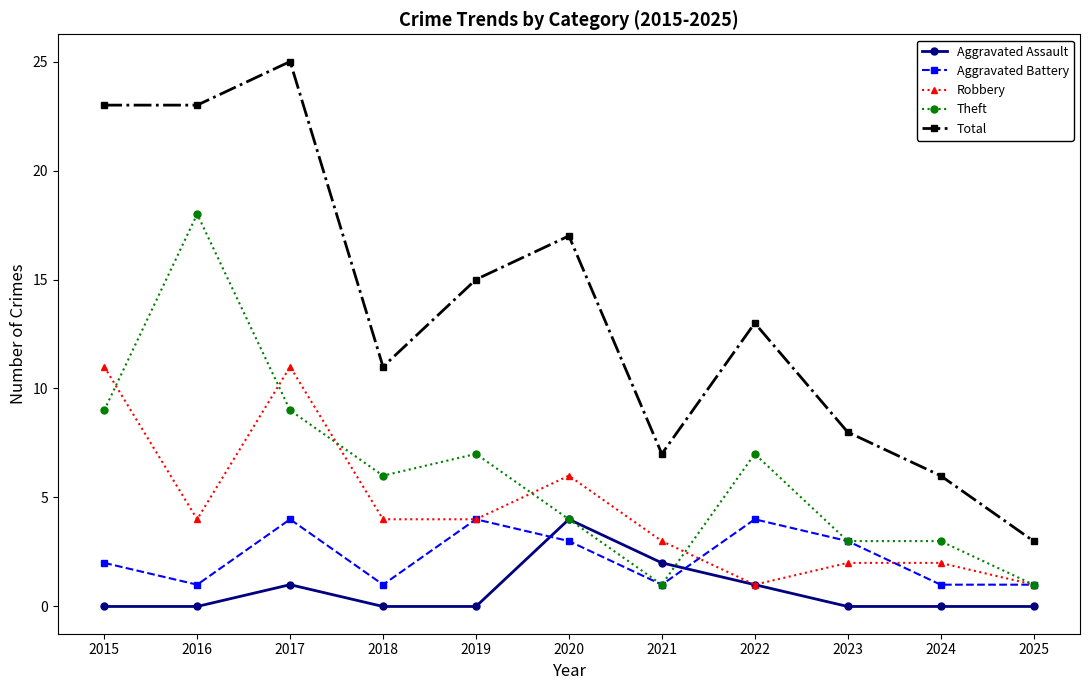

Is the value of Aggravated Battery at 2019 greater than the value of Robbery at 2021?

Yes